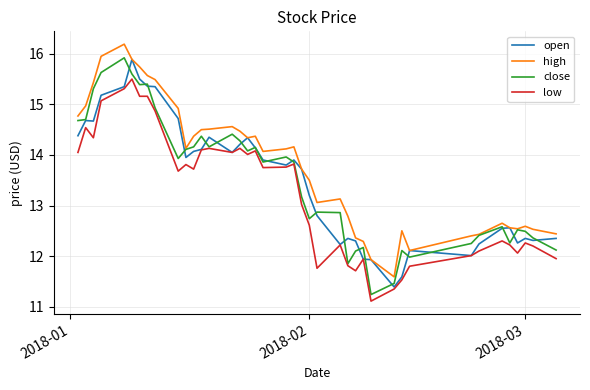

What is the maximum value for low?

15.5